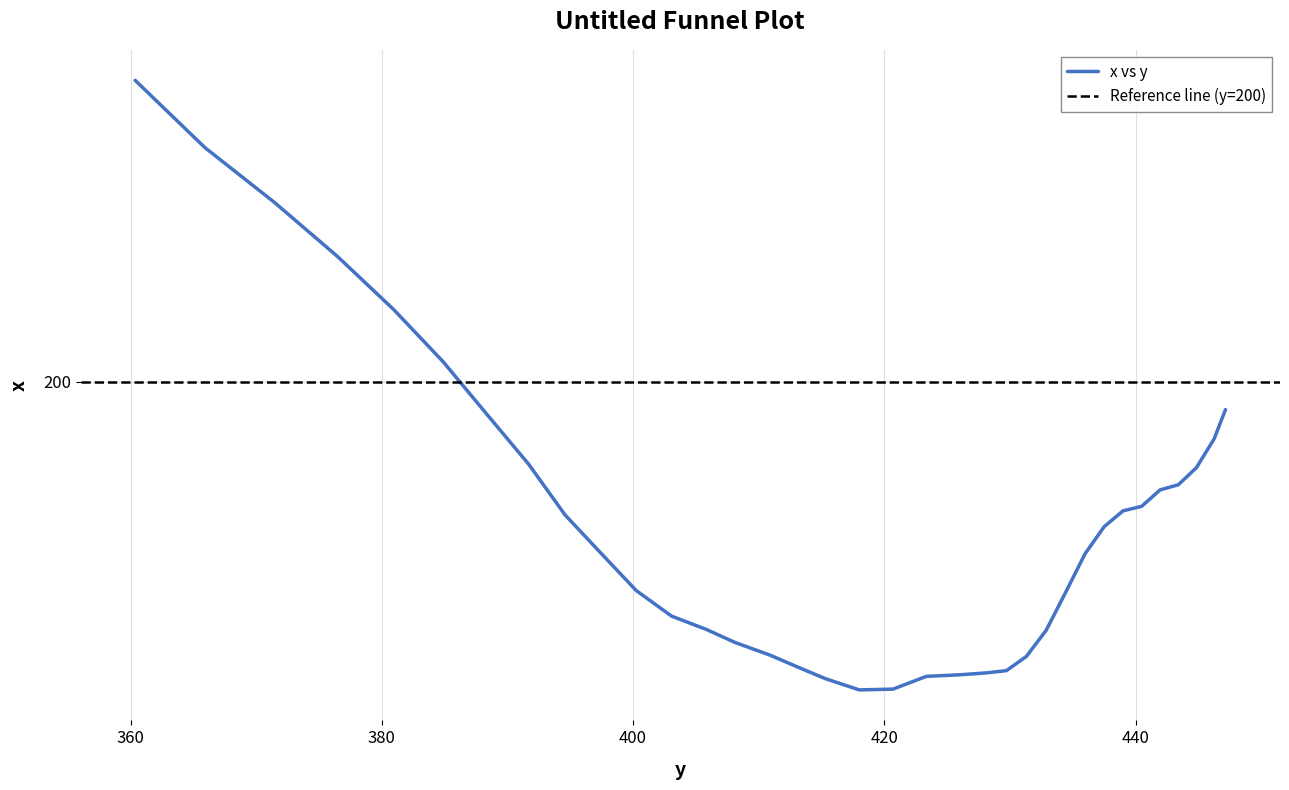

The value at 440.48462 is 194.6. True or false?

True